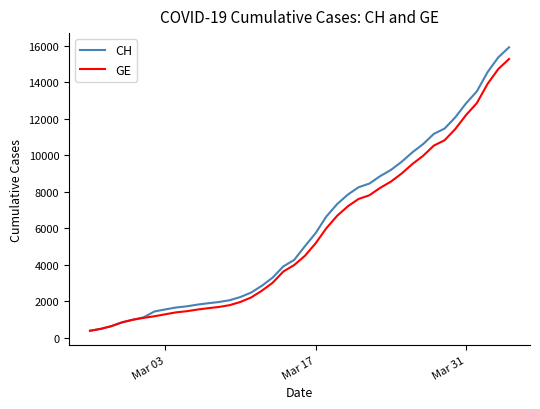

Which series has the largest range (max minus min)?

CH